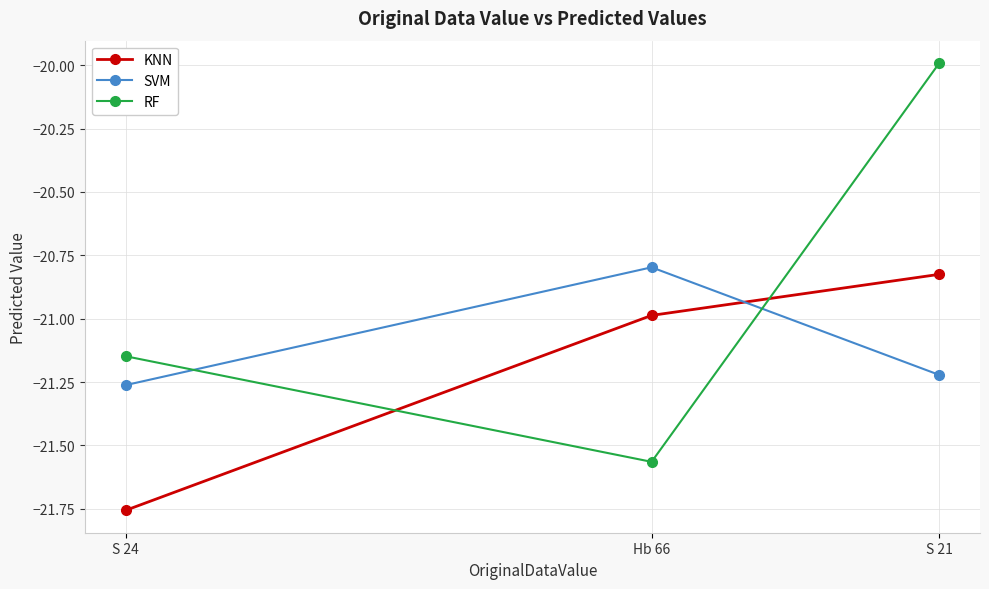

What is the greatest value displayed?

-20.0